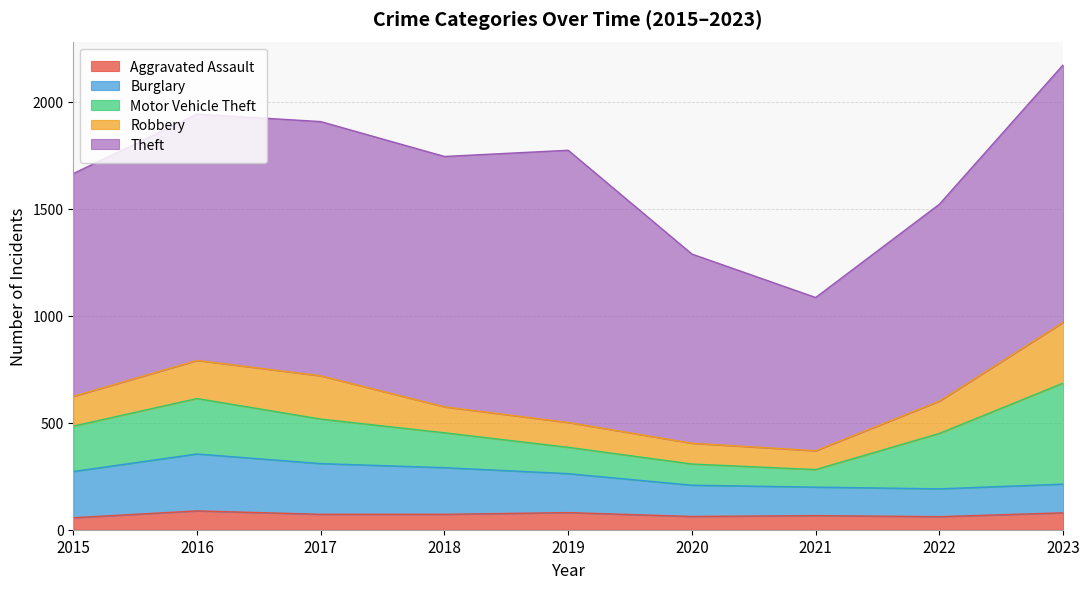

Reading right to left, list all the values displayed in this chart.

Aggravated Assault: 79	61	66	62	80	72	72	88	56
Burglary: 134	130	133	146	182	218	237	266	216
Motor Vehicle Theft: 472	259	82	99	123	163	208	259	212
Robbery: 284	151	88	97	116	121	202	178	139
Theft: 1203	920	716	884	1272	1170	1188	1151	1041